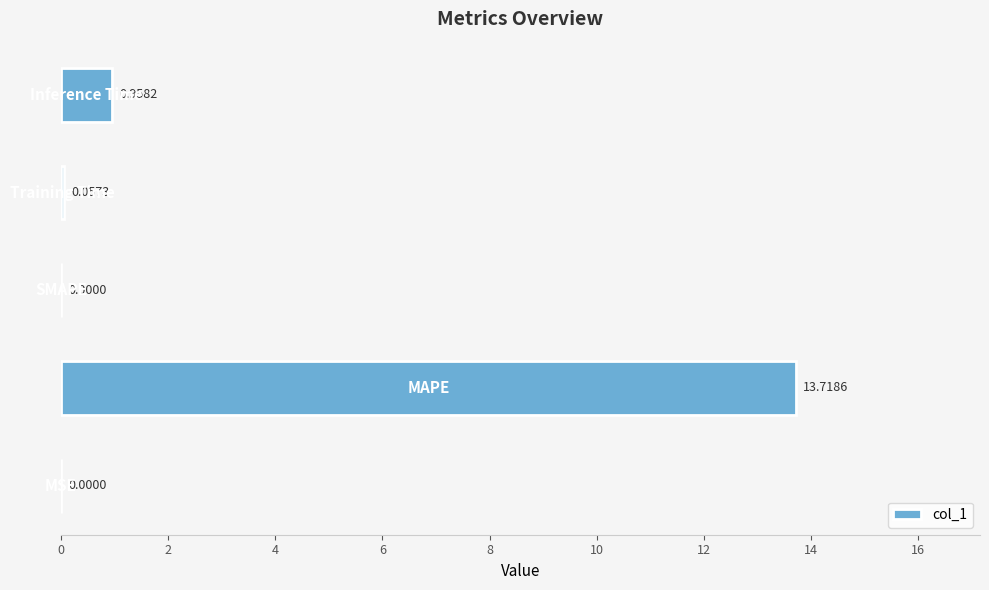

What is the sum of all values?

14.7